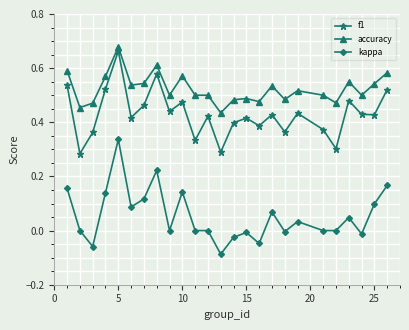

True or false: kappa and f1 cross at least once.

False